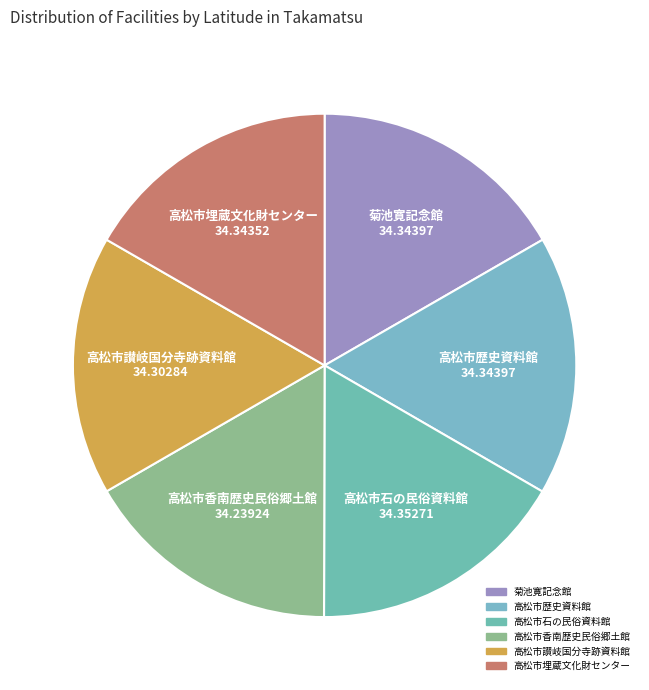

True or false: 高松市讃岐国分寺跡資料館 accounts for 17% of the total.

True